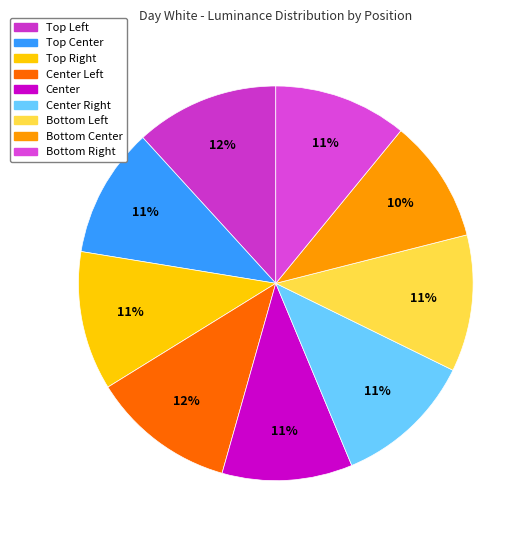

What is the smallest slice in the pie chart?

Bottom Center